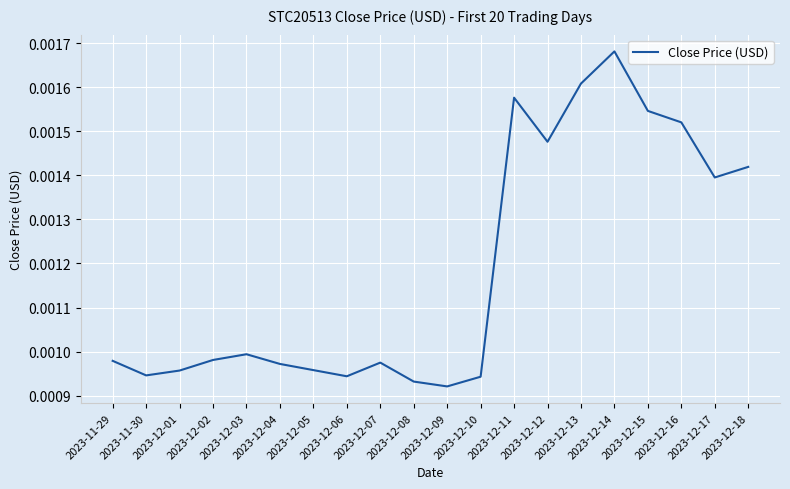

At which category does the chart reach its minimum across all series?

2023-12-09